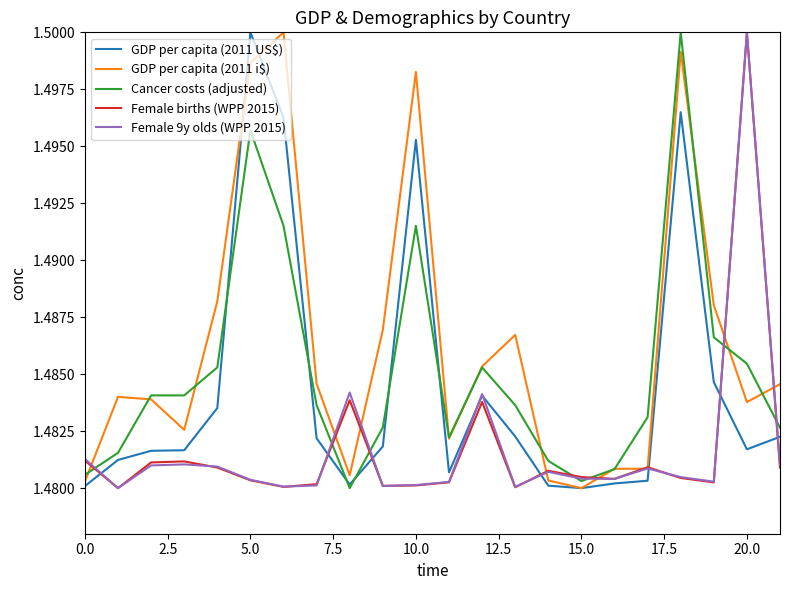

At how many categories does at least one series exceed 1?

22